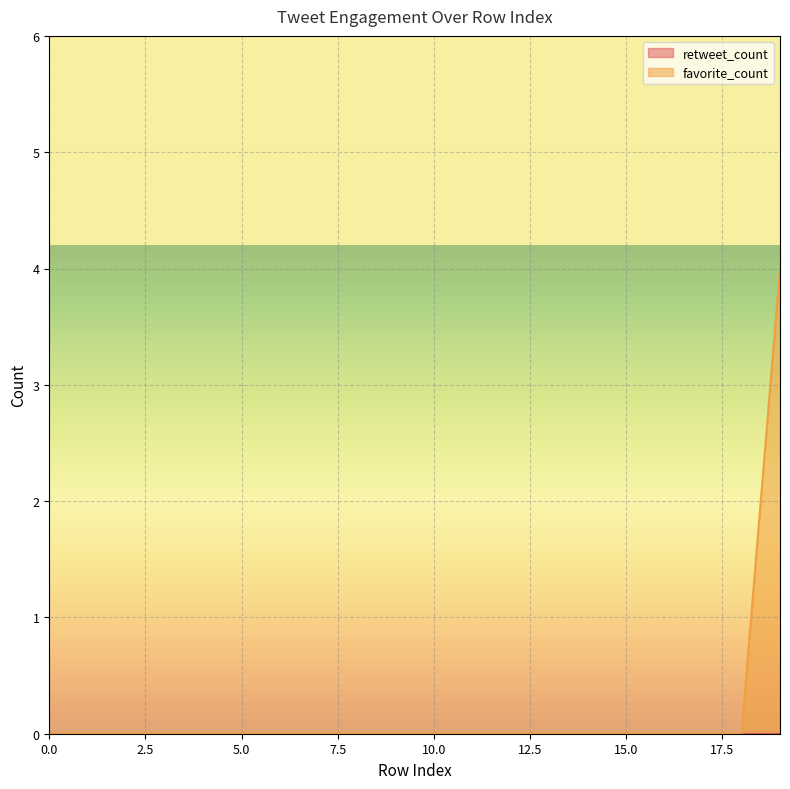

How many values are above zero?

1